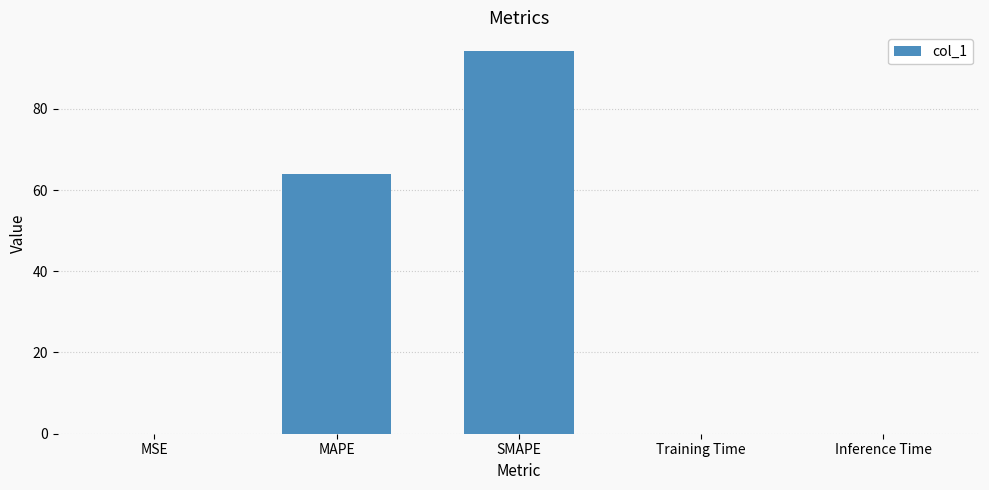

True or false: the data shows 126.7 at SMAPE.

False